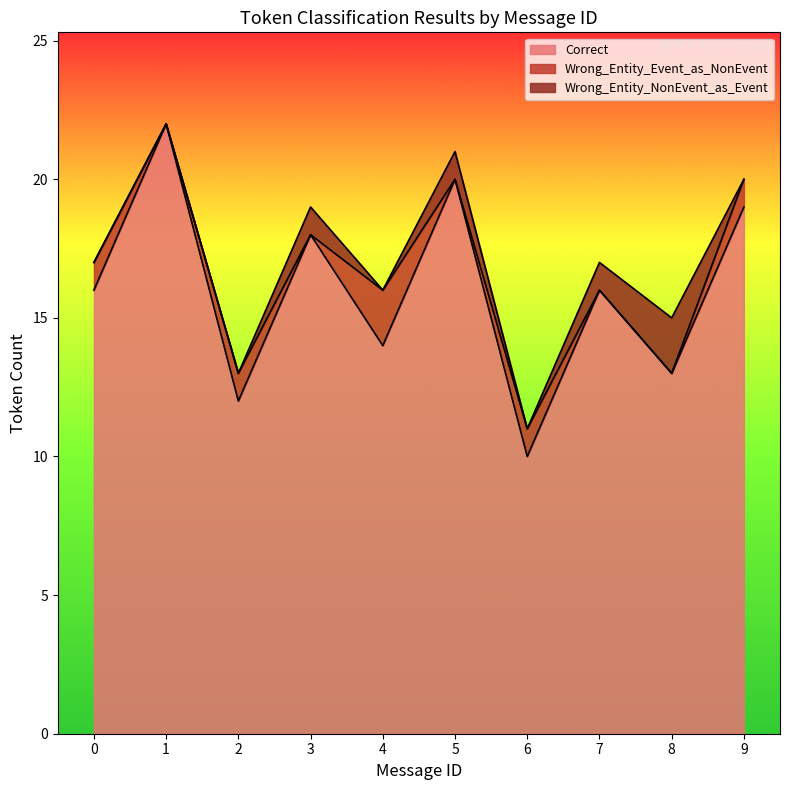

The value of Wrong_Entity_Event_as_NonEvent at 9 is 0. True or false?

False